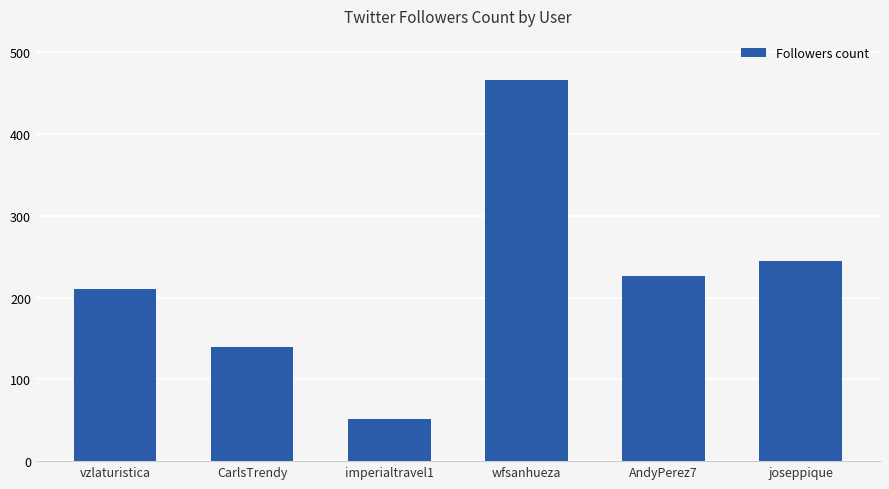

Which label corresponds to the smallest value in the chart?

imperialtravel1